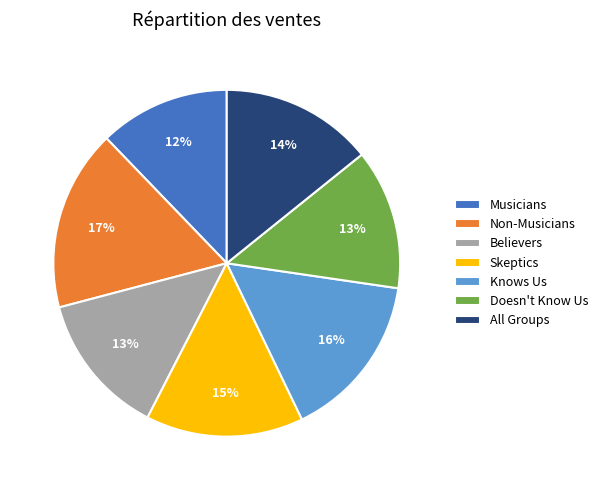

To the nearest percent, what percentage of the pie is All Groups?

14%